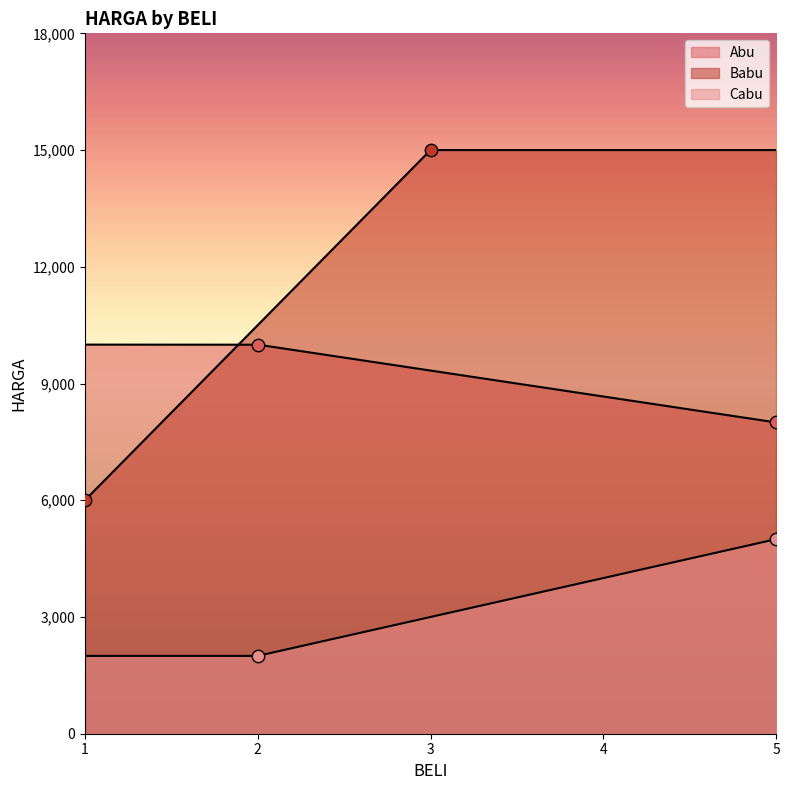

What are all the series names shown in the legend?

Abu, Babu, Cabu